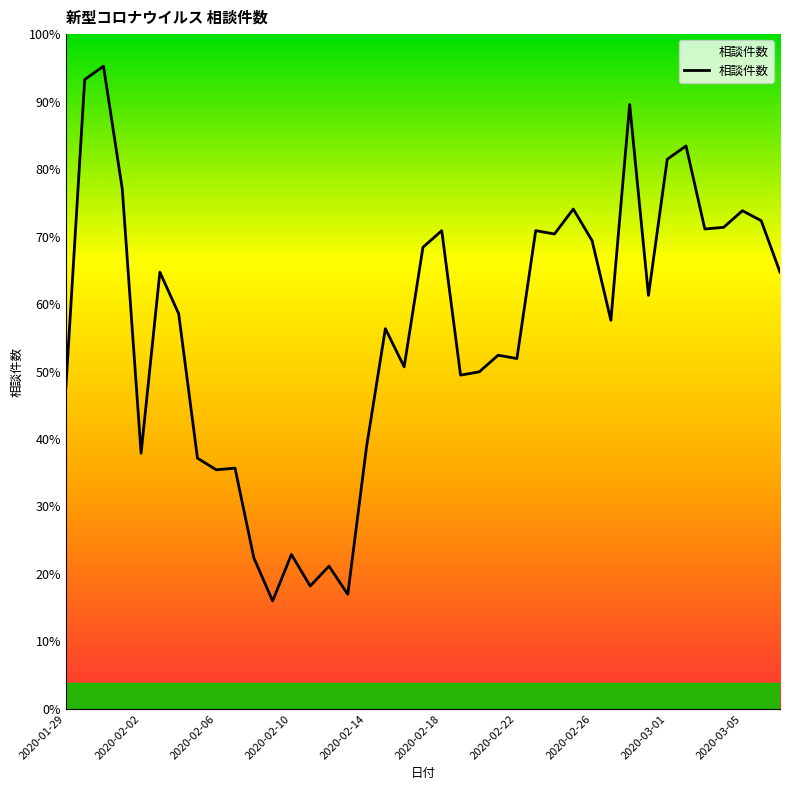

Where is the data nearest to the value 226?

17